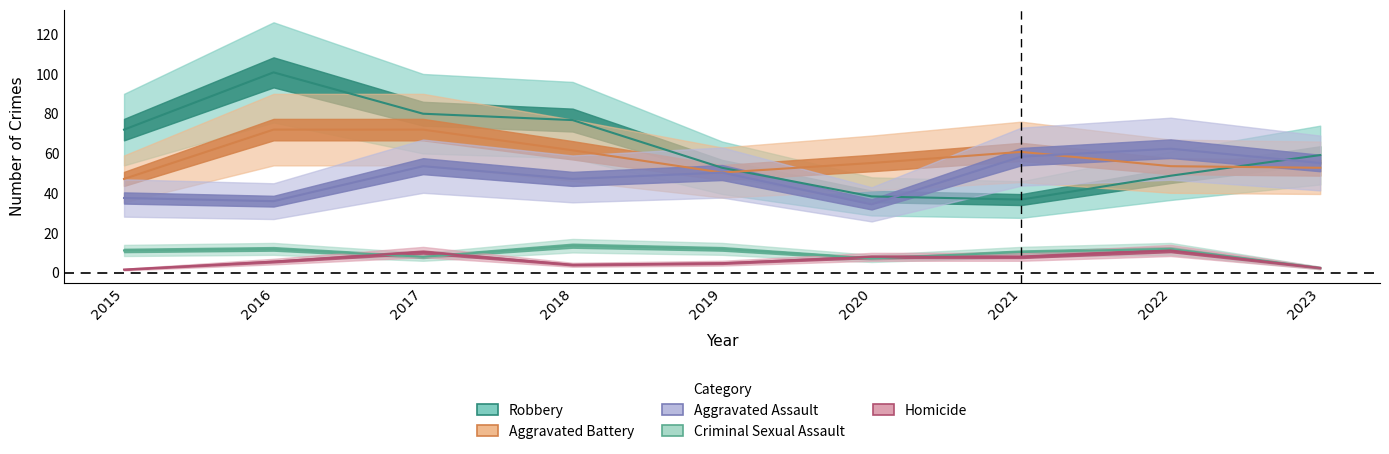

Rank the series by their maximum value, from highest to lowest.

Robbery, Aggravated Battery, Aggravated Assault, Criminal Sexual Assault, Homicide